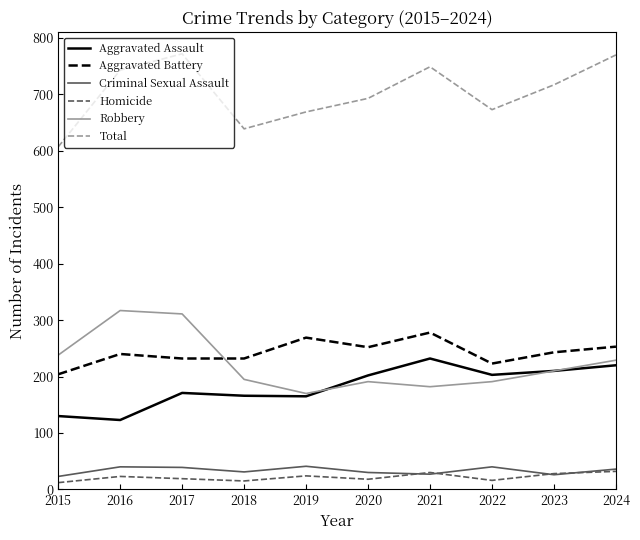

What is the difference between the second highest and second lowest values in the Robbery series?

129